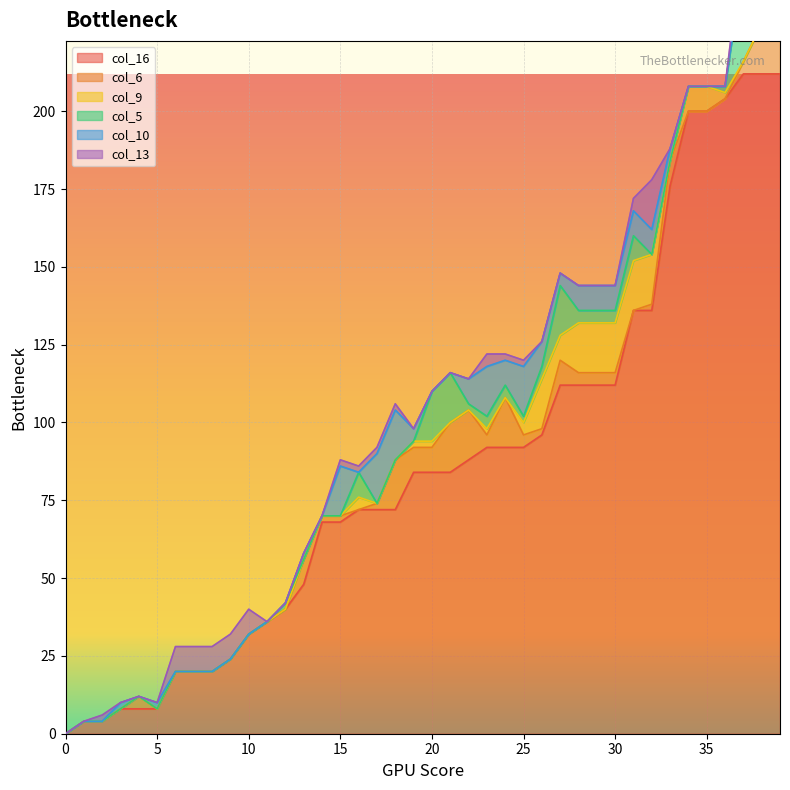

True or false: col_16 has a value of 200 at 35.

True